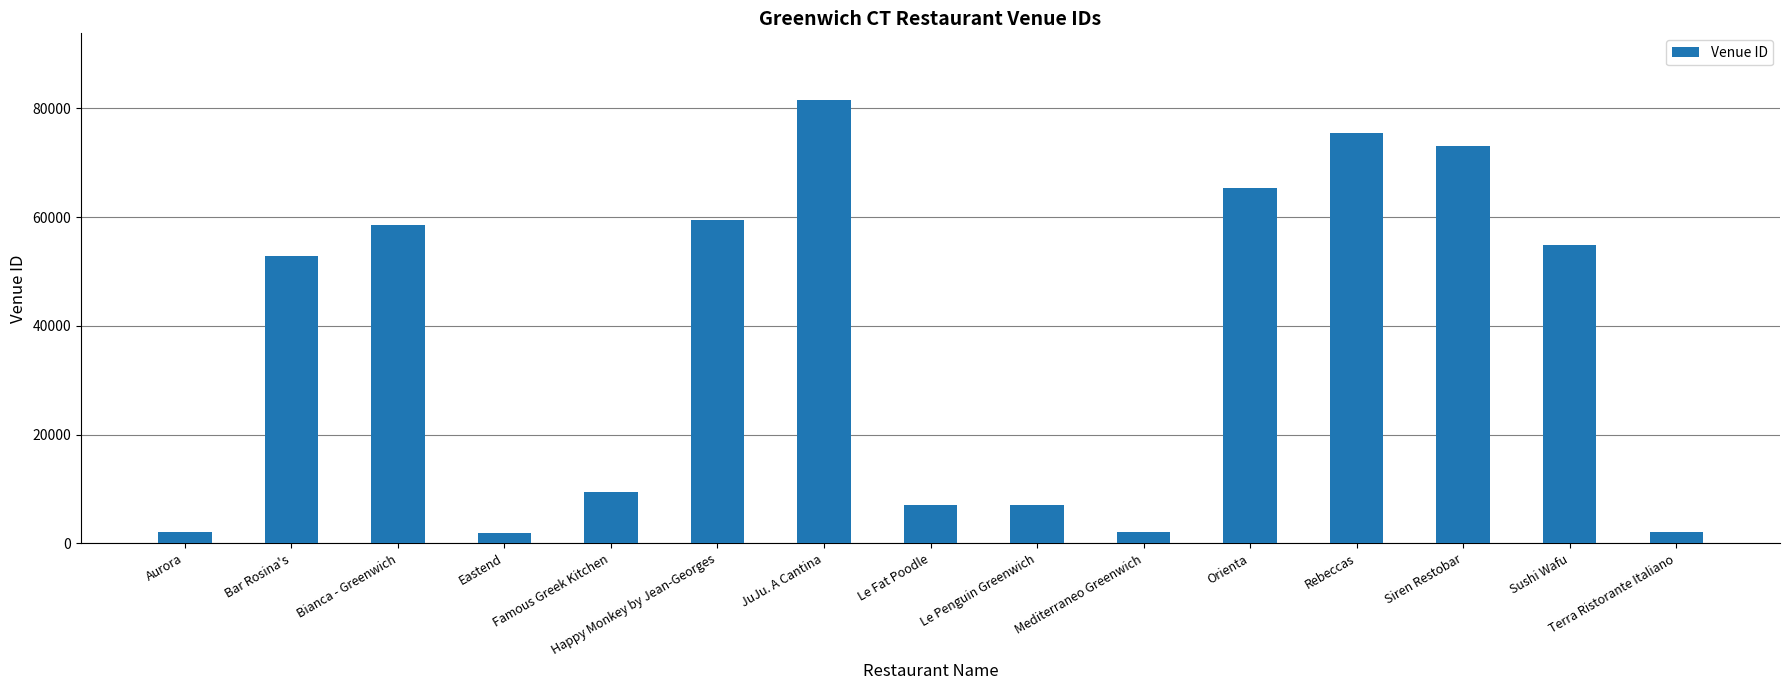

Which category has the highest value across all series?

JuJu. A Cantina